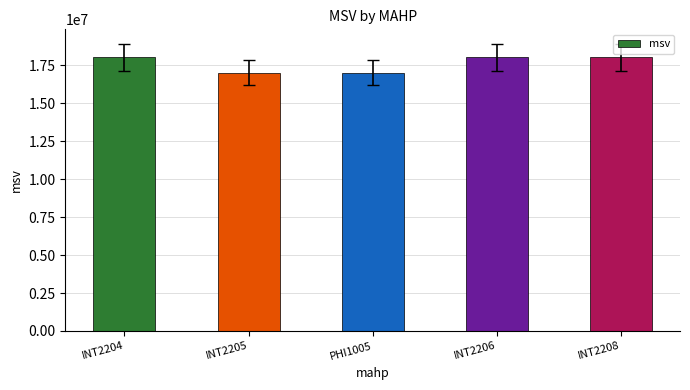

What is the difference between the maximum and second lowest values?

1000002